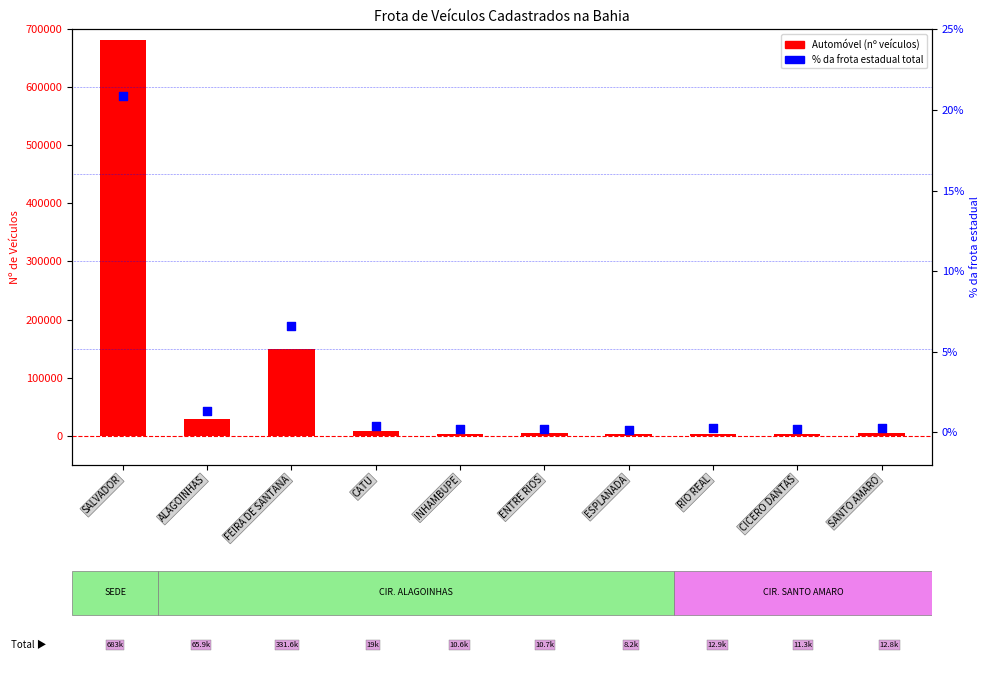

Which series contains the lowest Y value?

% da frota total